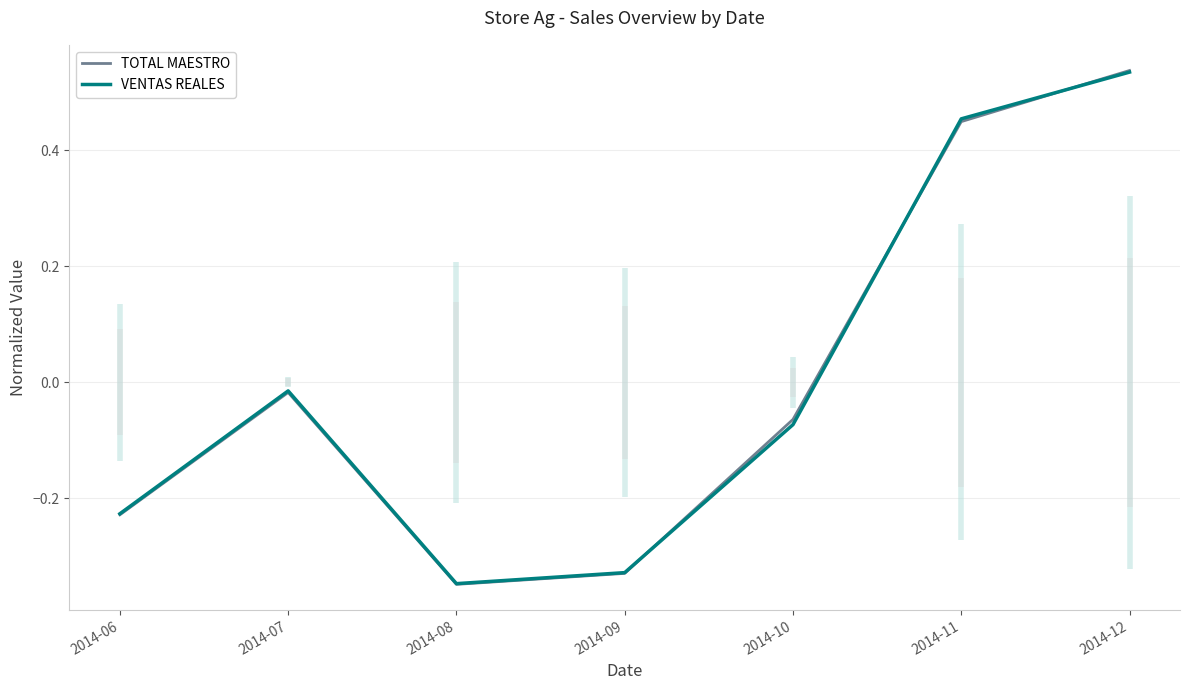

In VENTAS REALES, how many points are higher than both neighbors (excluding endpoints)?

1